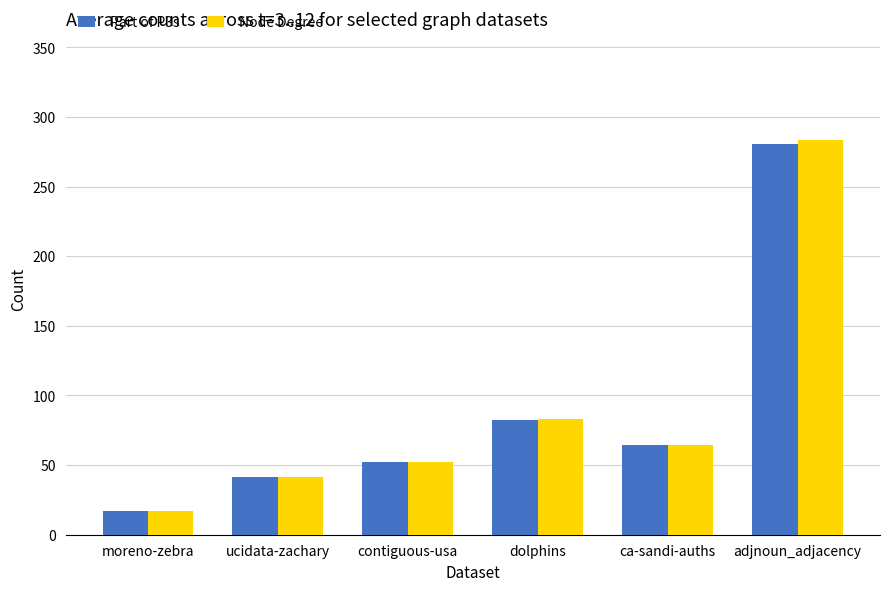

Which series changed the most between moreno-zebra and dolphins?

Node Degree